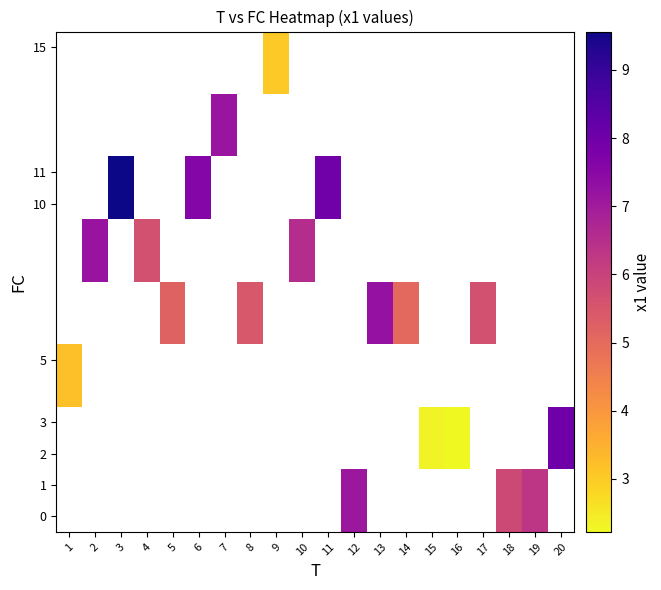

Which label corresponds to the largest value in the chart?

3